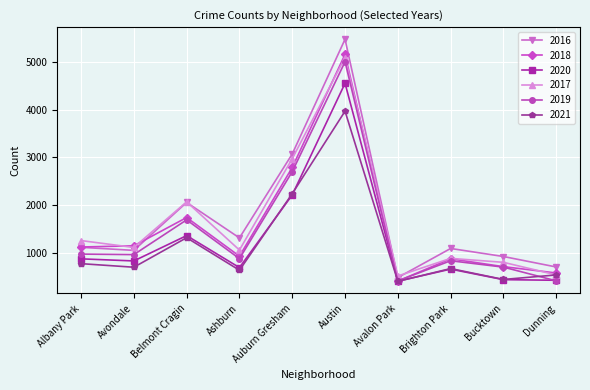

What is the sum of all 2020 values?

12399